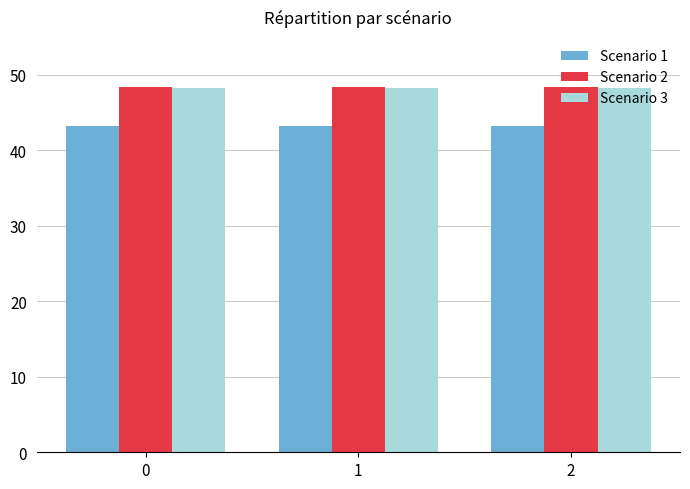

What is the average value of the Scenario 3 series?

48.3